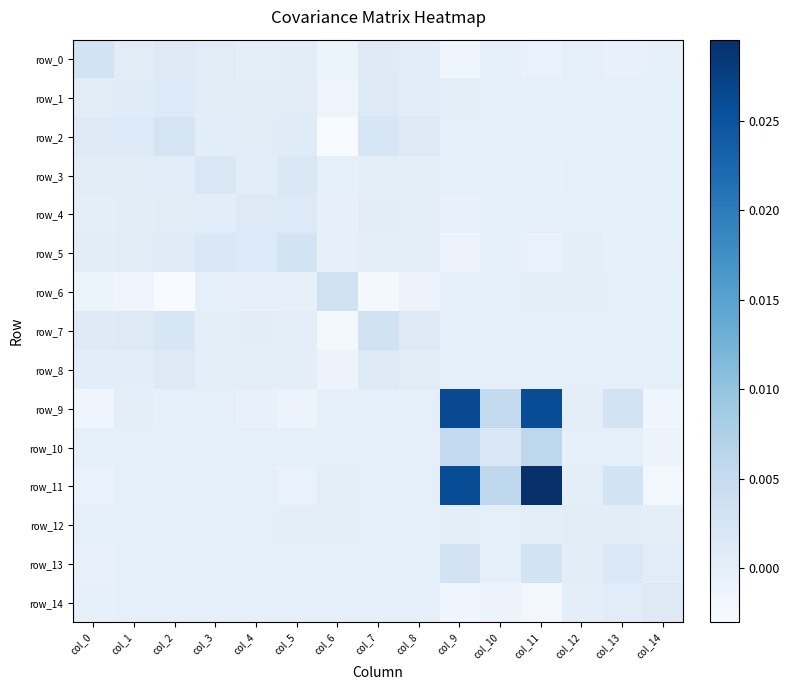

List the labels in order of row_0 value, largest first.

col_0, col_2, col_7, col_3, col_1, col_8, col_5, col_4, col_10, col_12, col_14, col_13, col_11, col_6, col_9